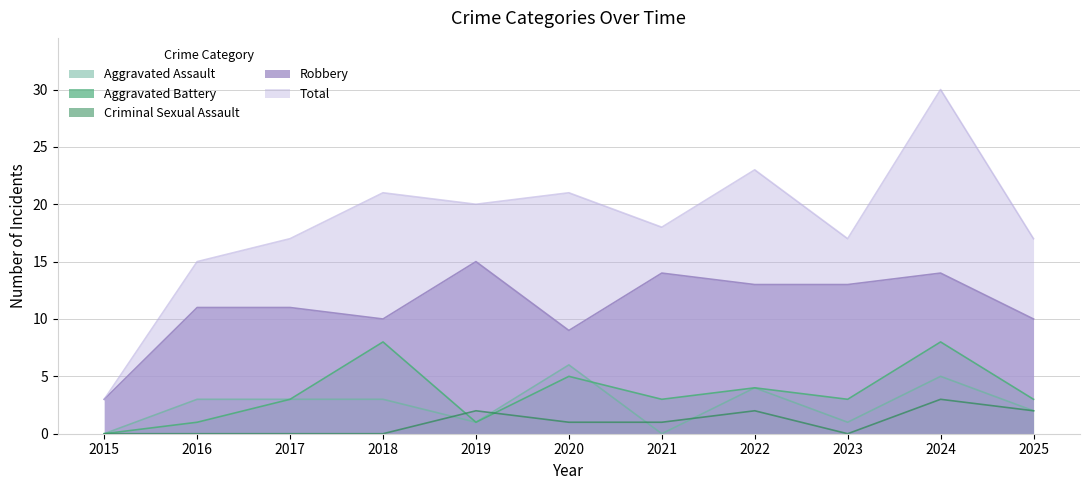

Which category has the highest value across all series?

2024